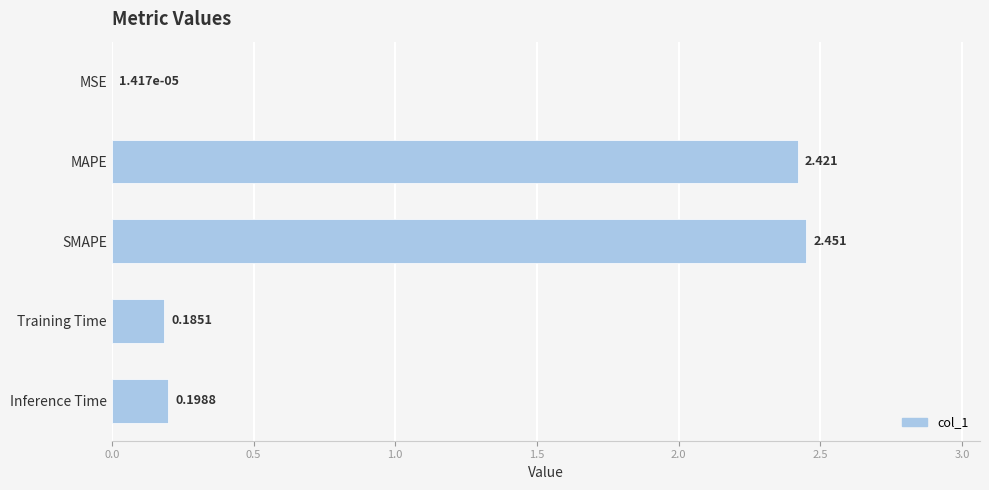

At which label is the value closest to 1?

Inference Time